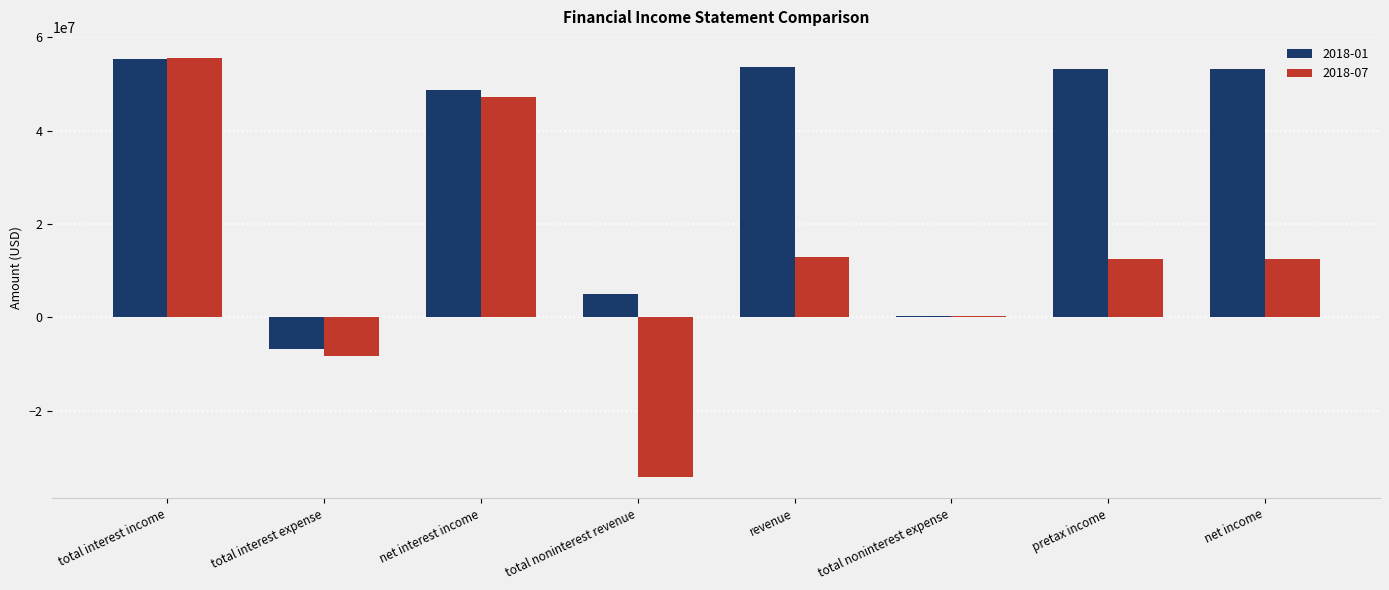

What is the average value of the 2018-01 series?

32858500